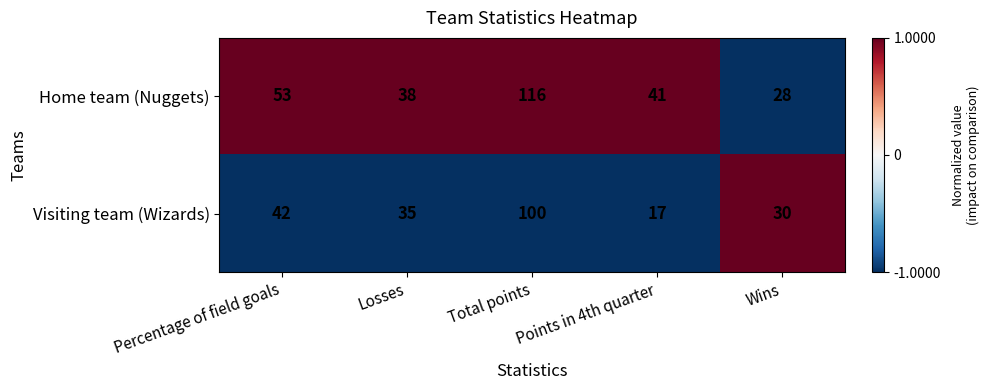

How many distinct data groups are displayed?

2